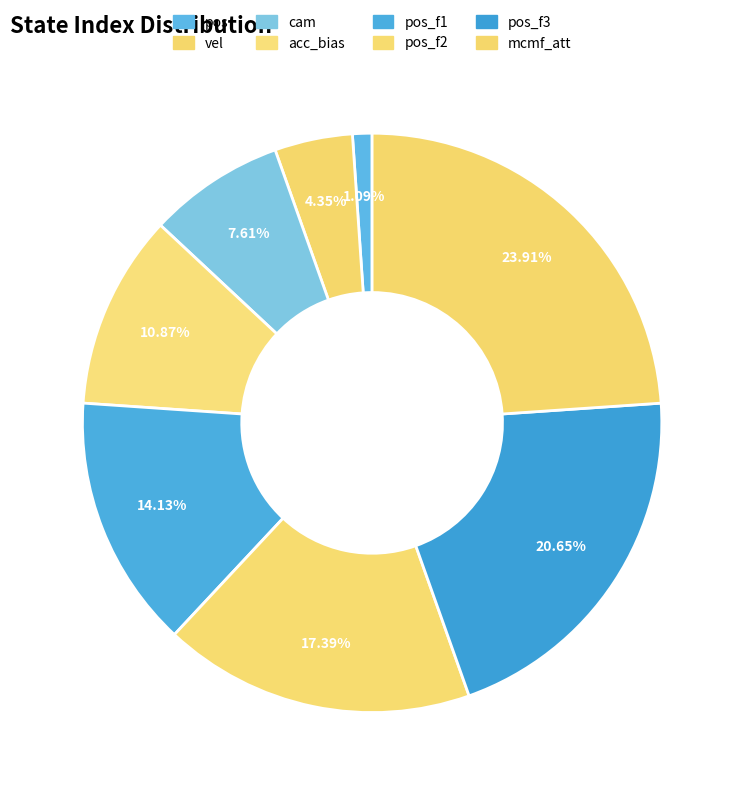

To the nearest percent, what is the average slice percentage?

12%